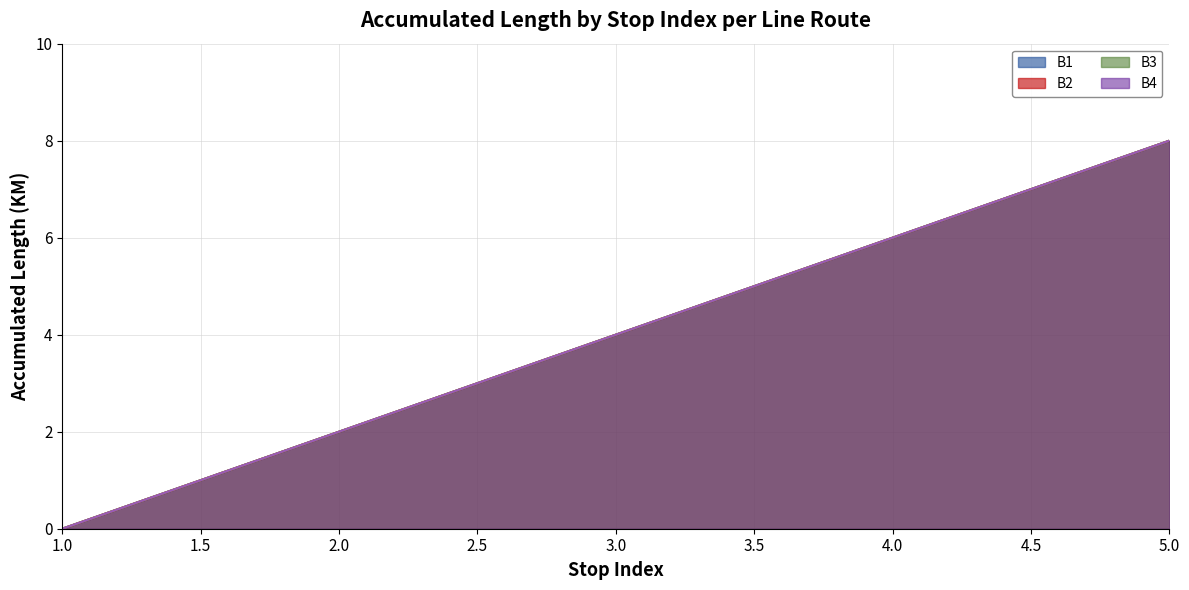

What is the difference between the B2 values at 3 and 4?

2